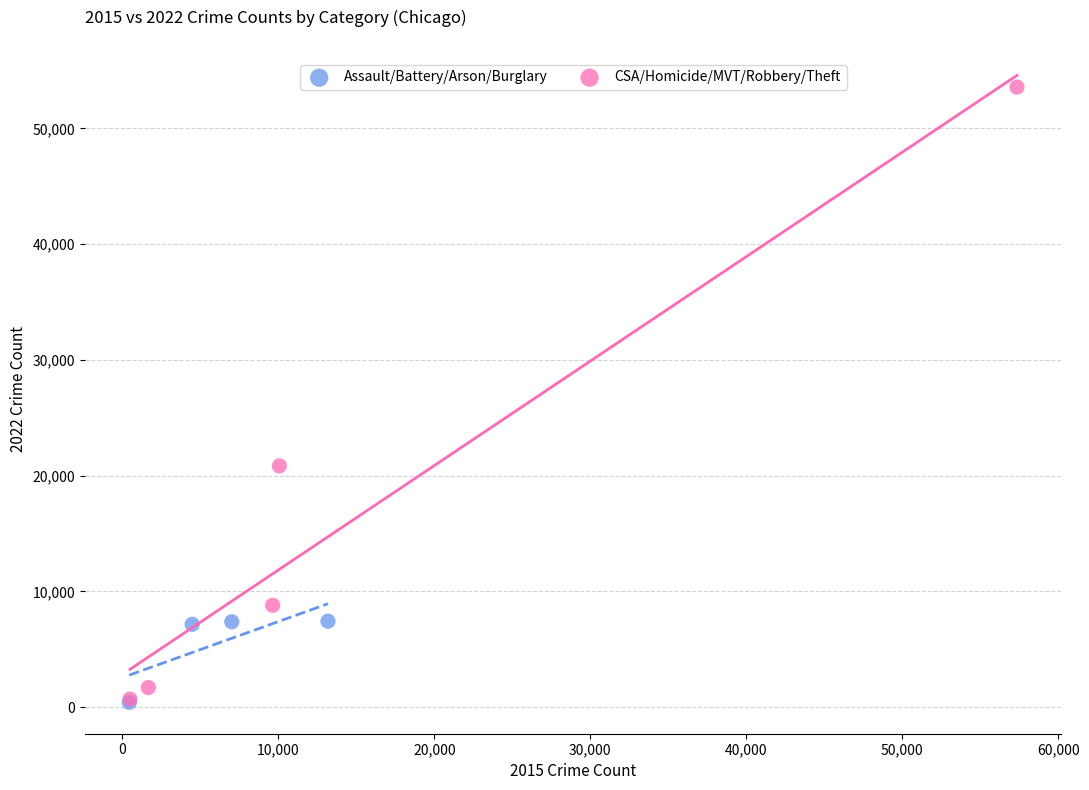

Which series contains the highest Y value?

CSA/Homicide/MVT/Robbery/Theft